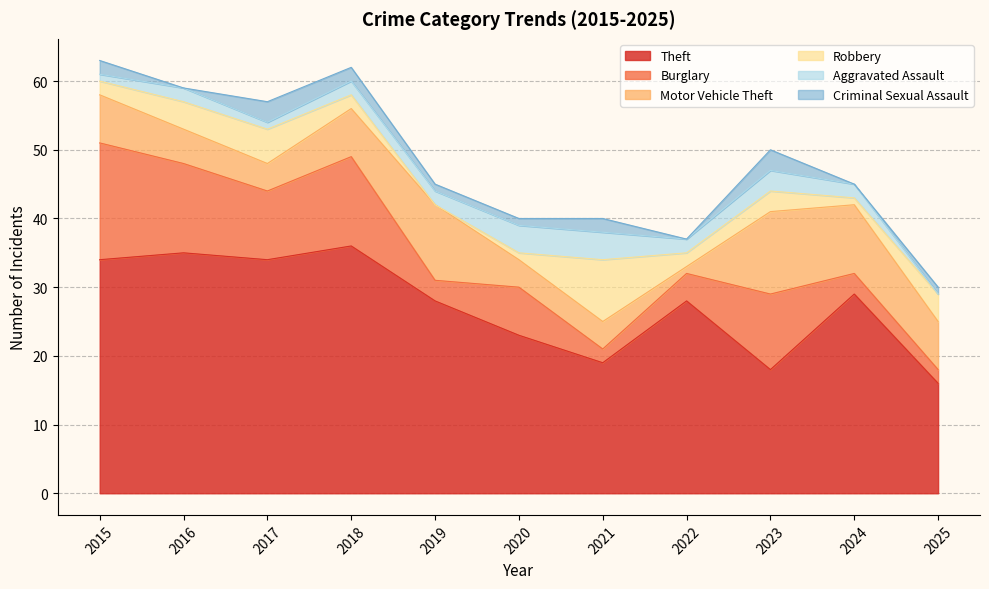

What are all the series names shown in the legend?

Theft, Burglary, Motor Vehicle Theft, Robbery, Aggravated Assault, Criminal Sexual Assault